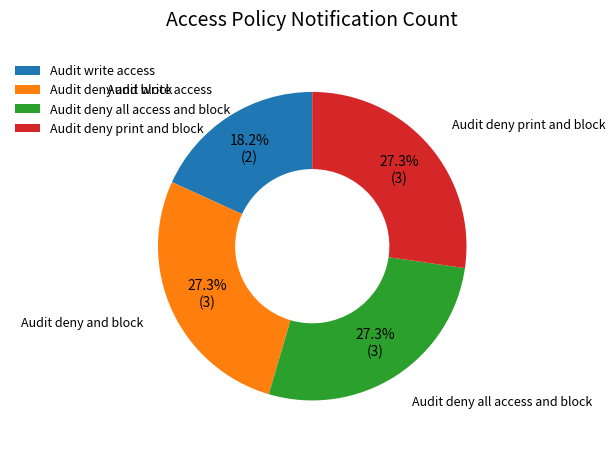

Is it true that Audit write access is 18% of the pie?

True